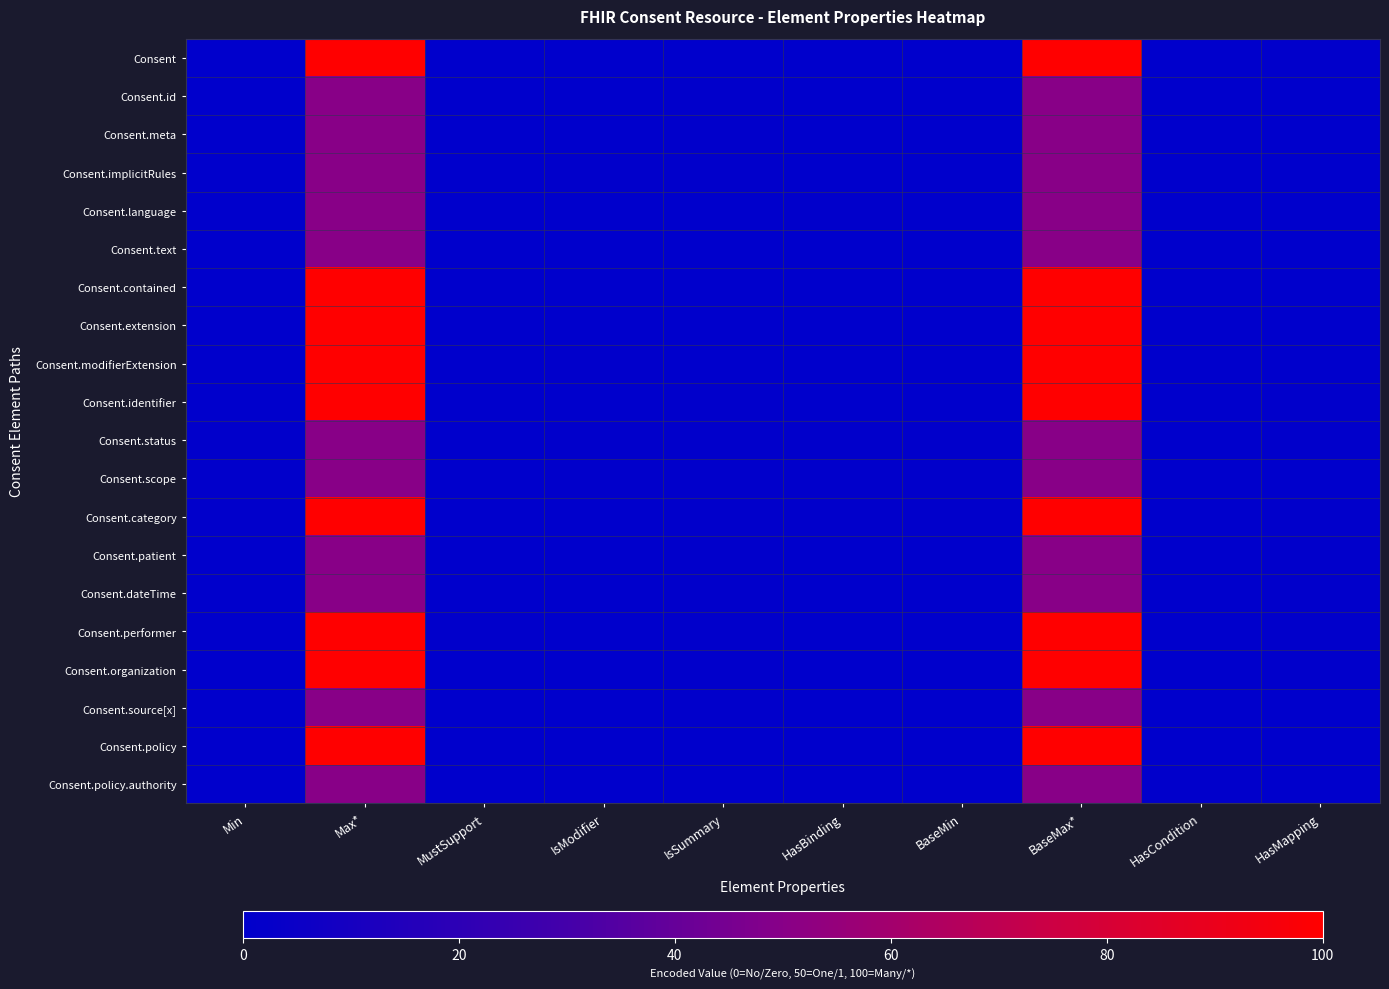

What is the maximum value shown in the chart?

100